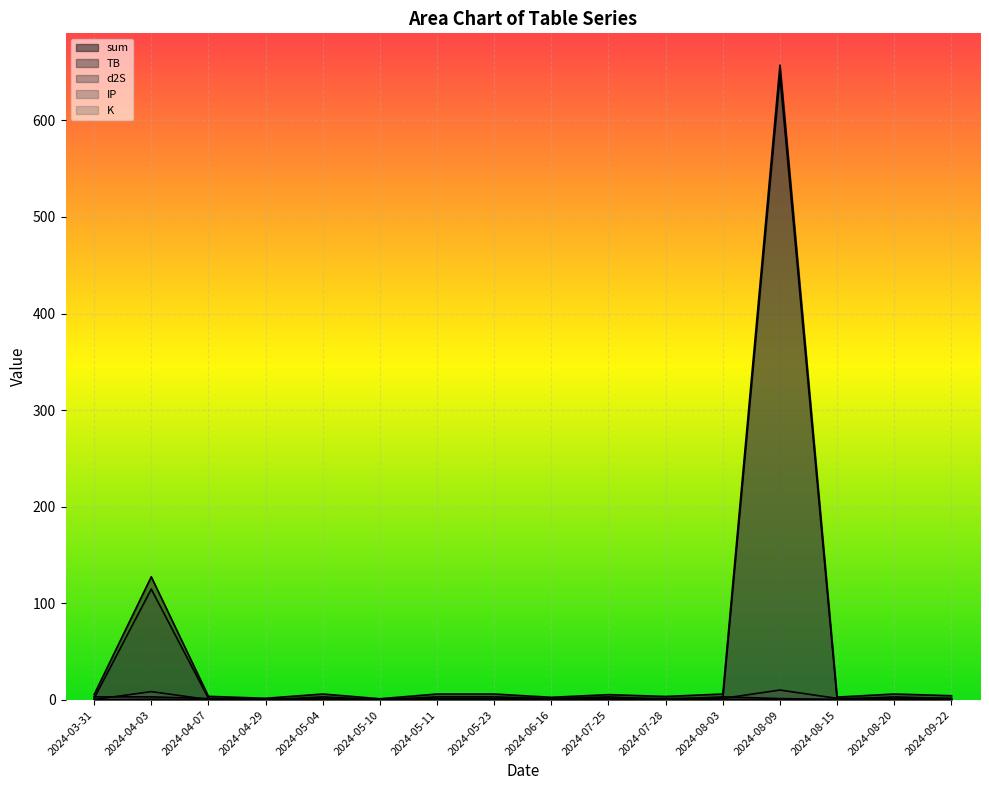

True or false: sum and IP intersect in this chart.

False